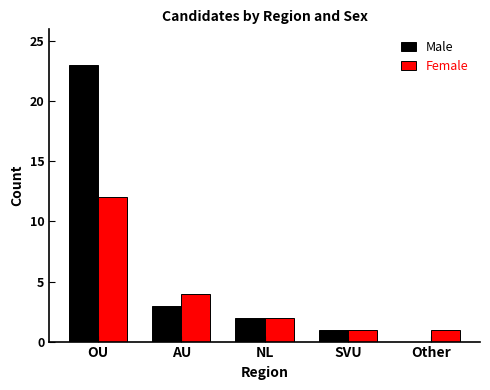

Which series has the widest spread of values?

Male